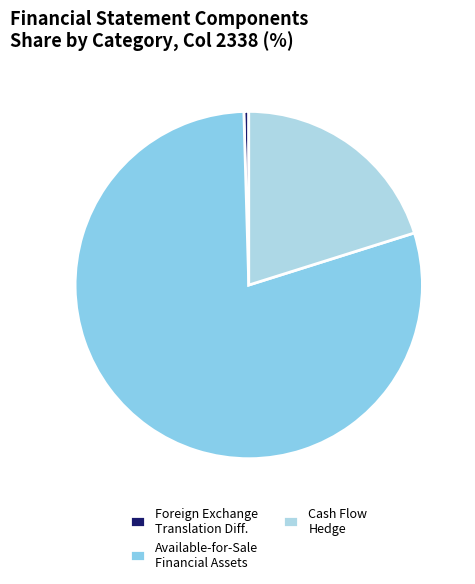

Count the number of slices in the pie.

3